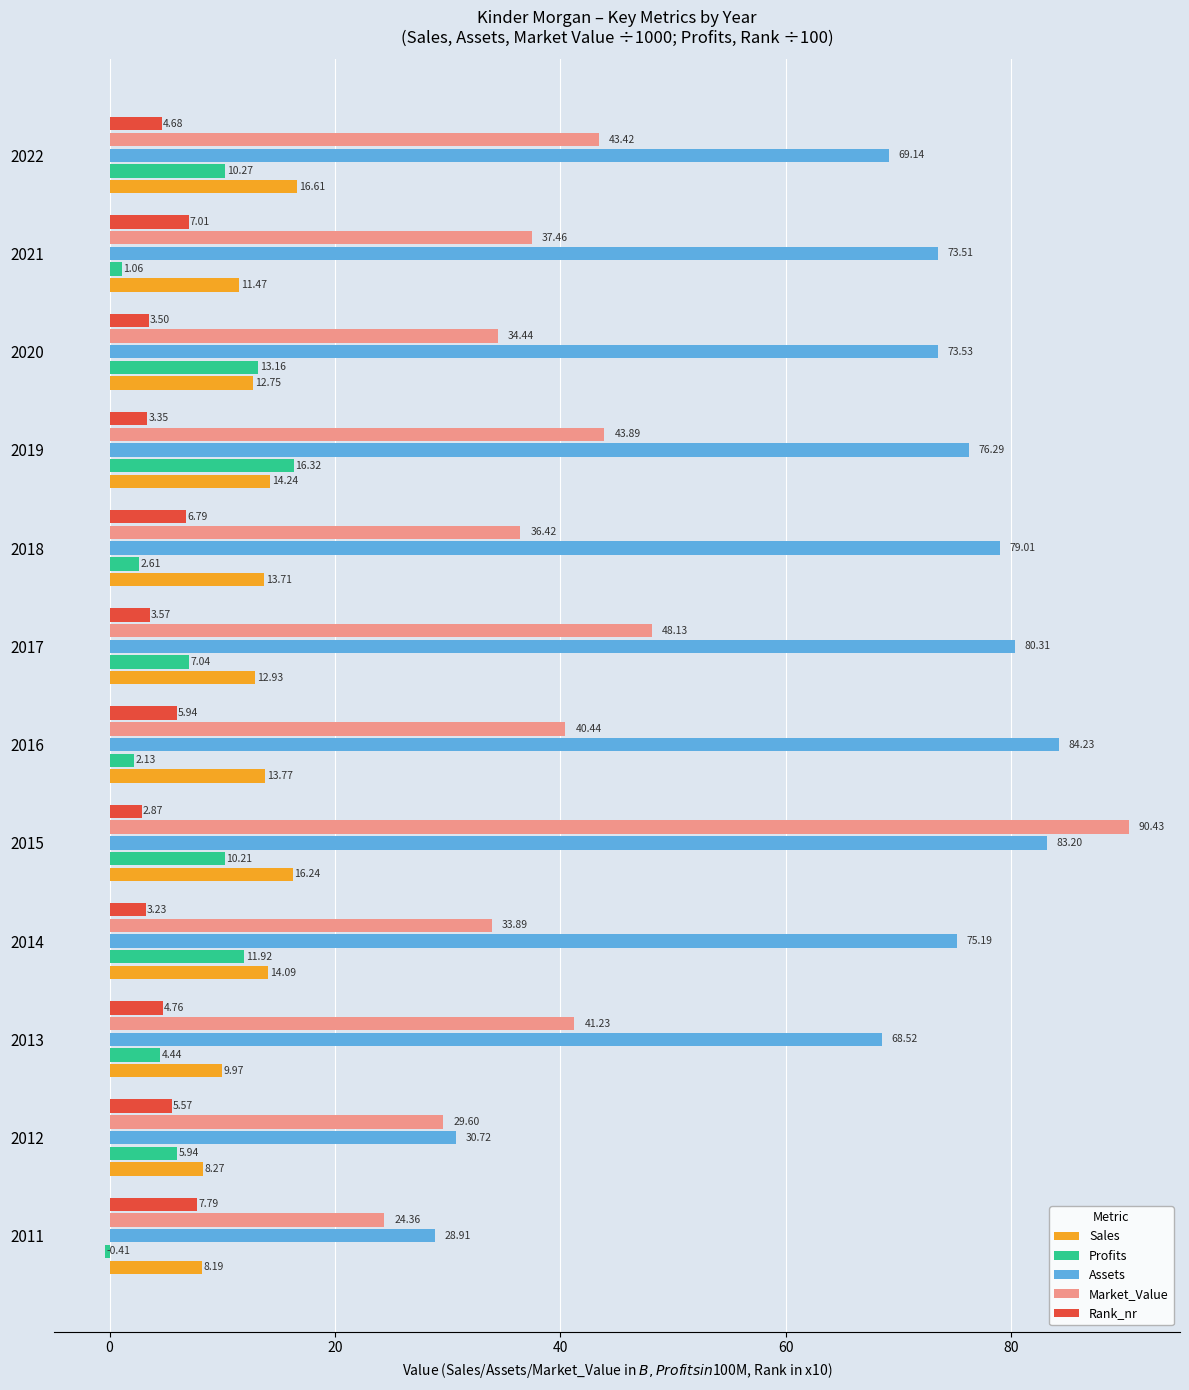

At which category is the sum across all series the highest?

2015